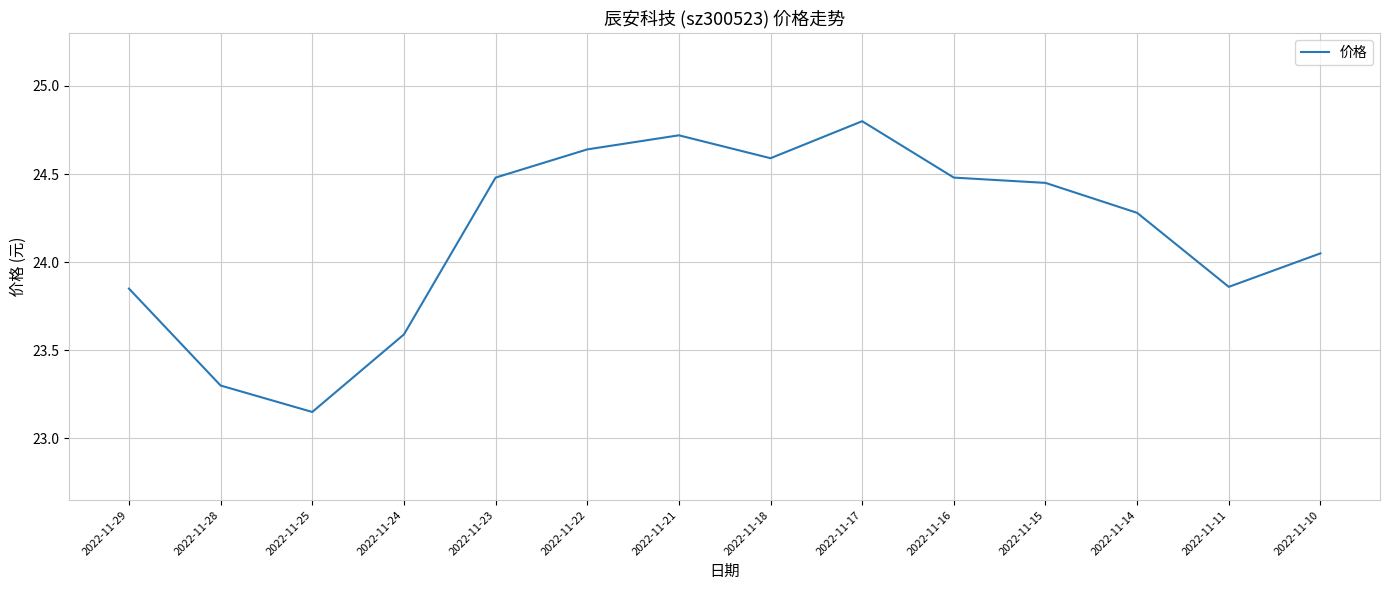

What is the change in value from 2022-11-28 to 2022-11-21?

+1.4